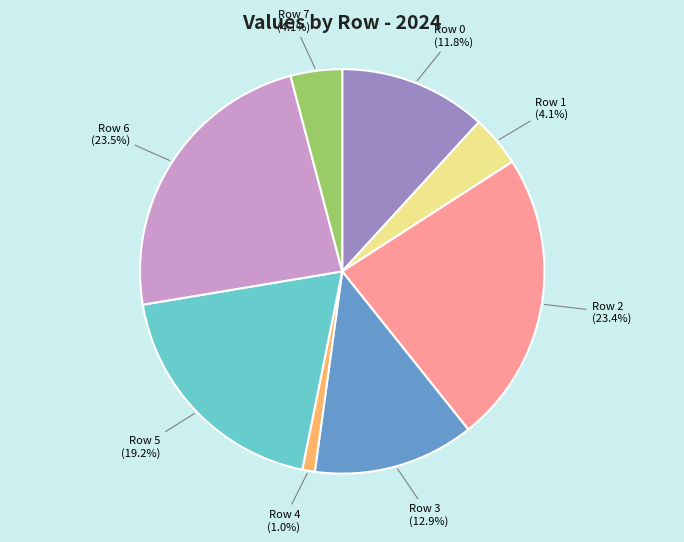

Do Row 1 and Row 4 together represent more than half of the pie?

No